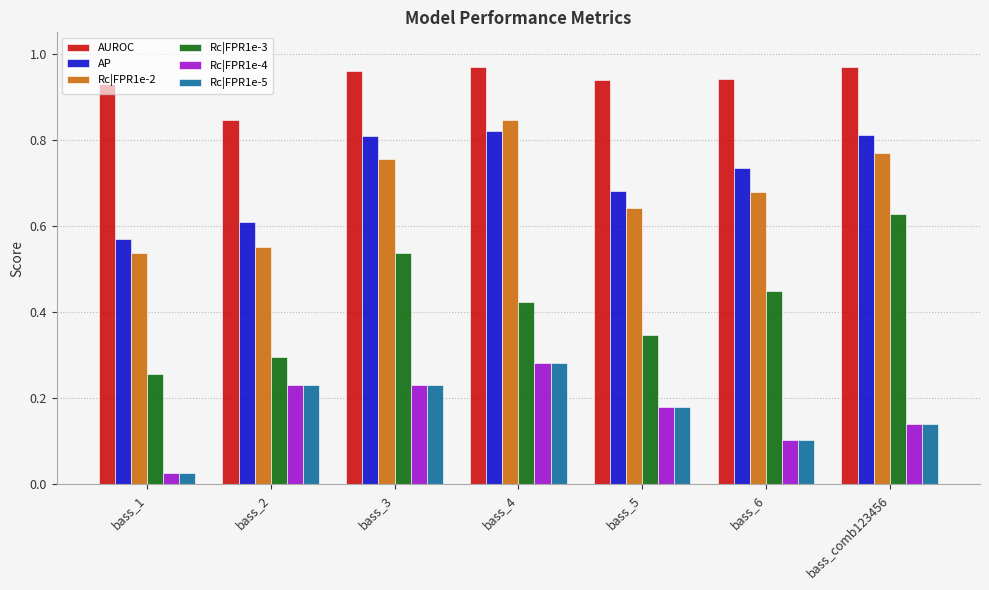

At which label is Rc|FPR1e-5 closest to 0?

bass_1